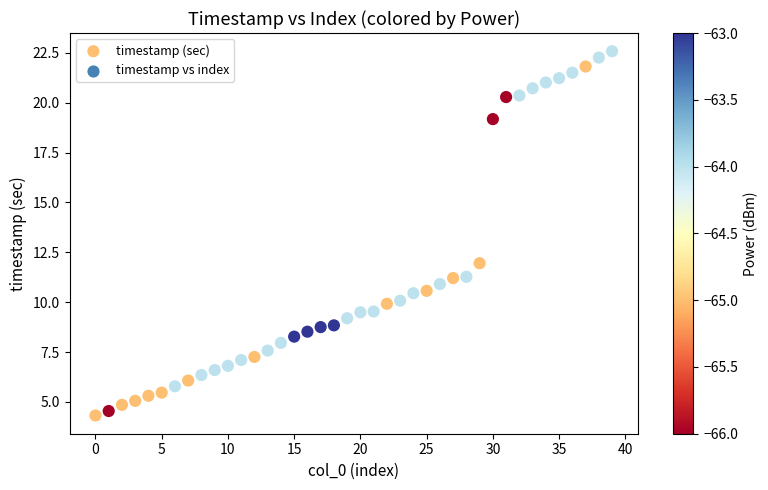

What is the range of Y values (max minus min)?

18.3